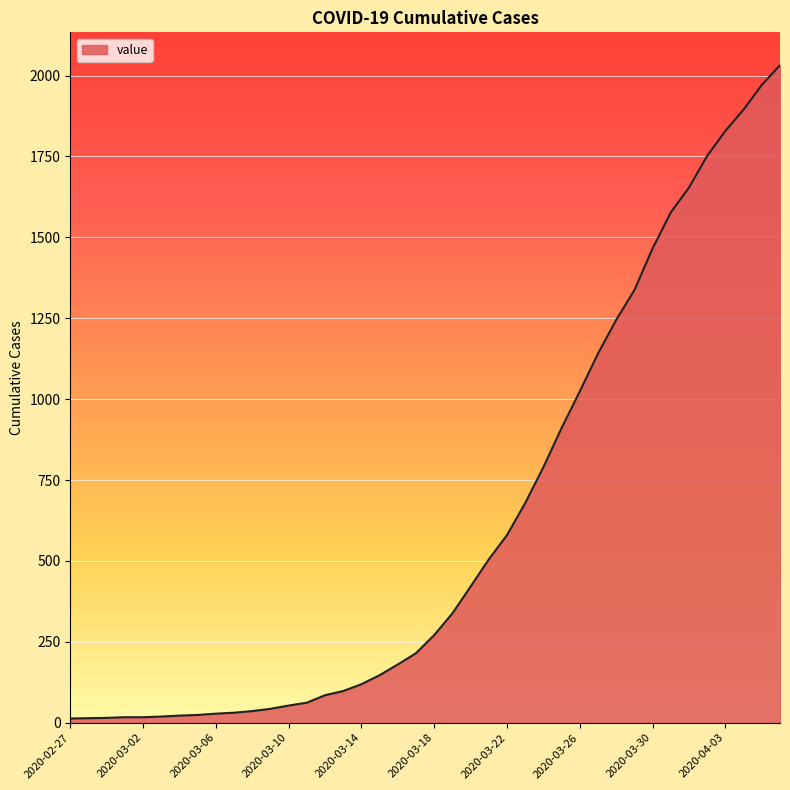

What is the greatest value displayed?

2032